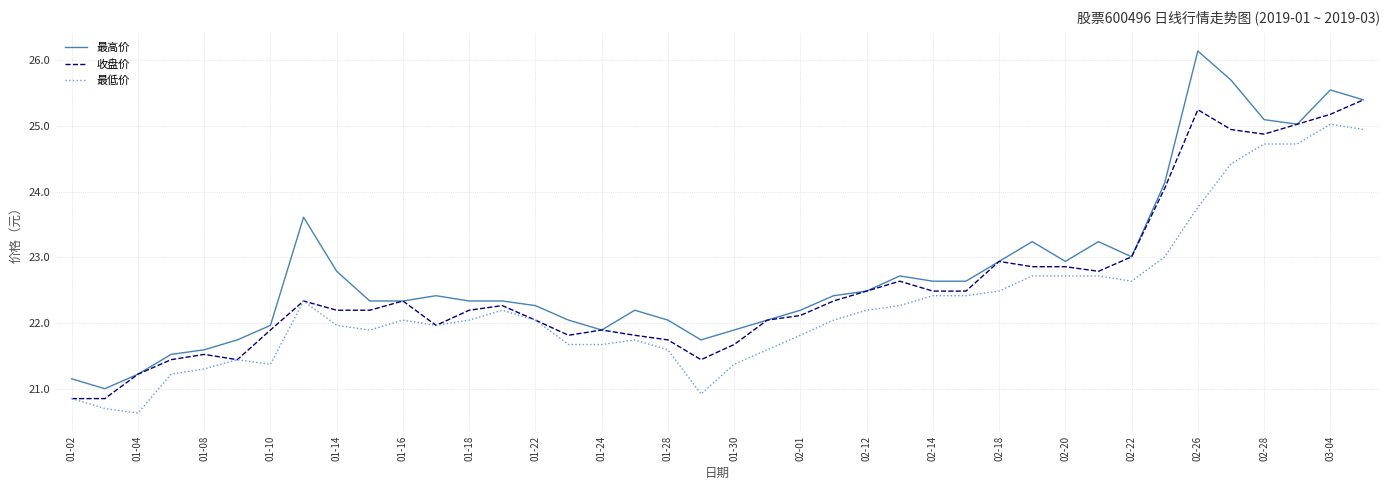

What is the highest value of the 最低价 series?

25.0